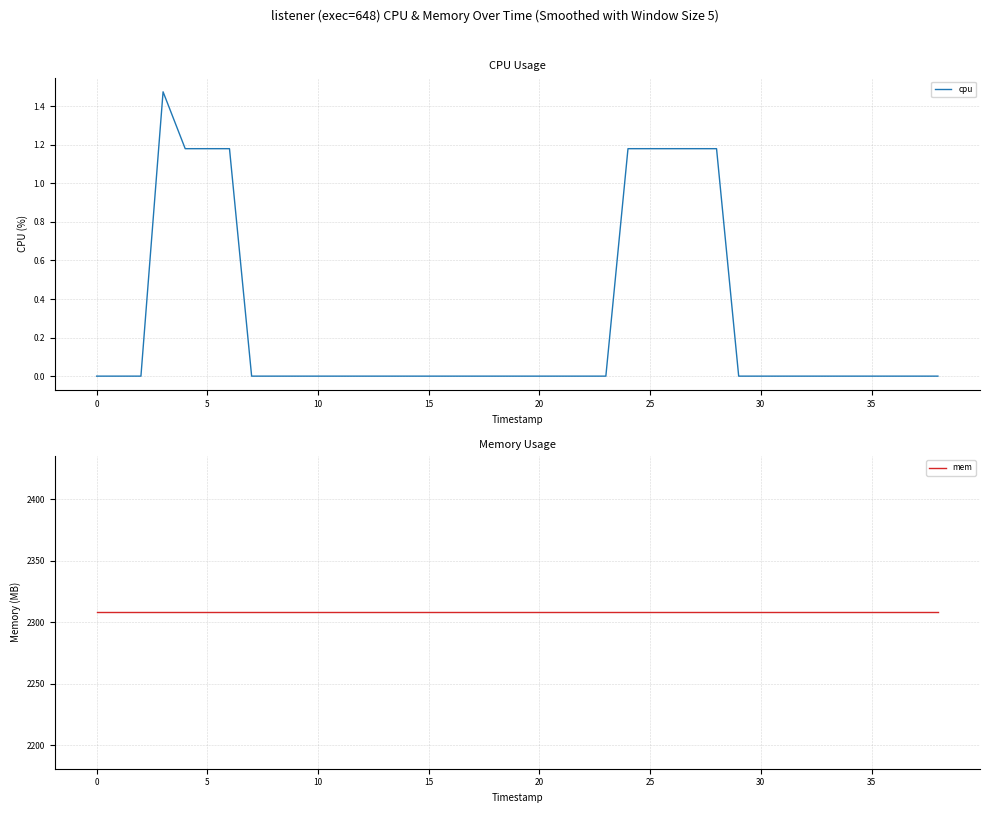

What is the maximum value shown in the chart?

2308.0